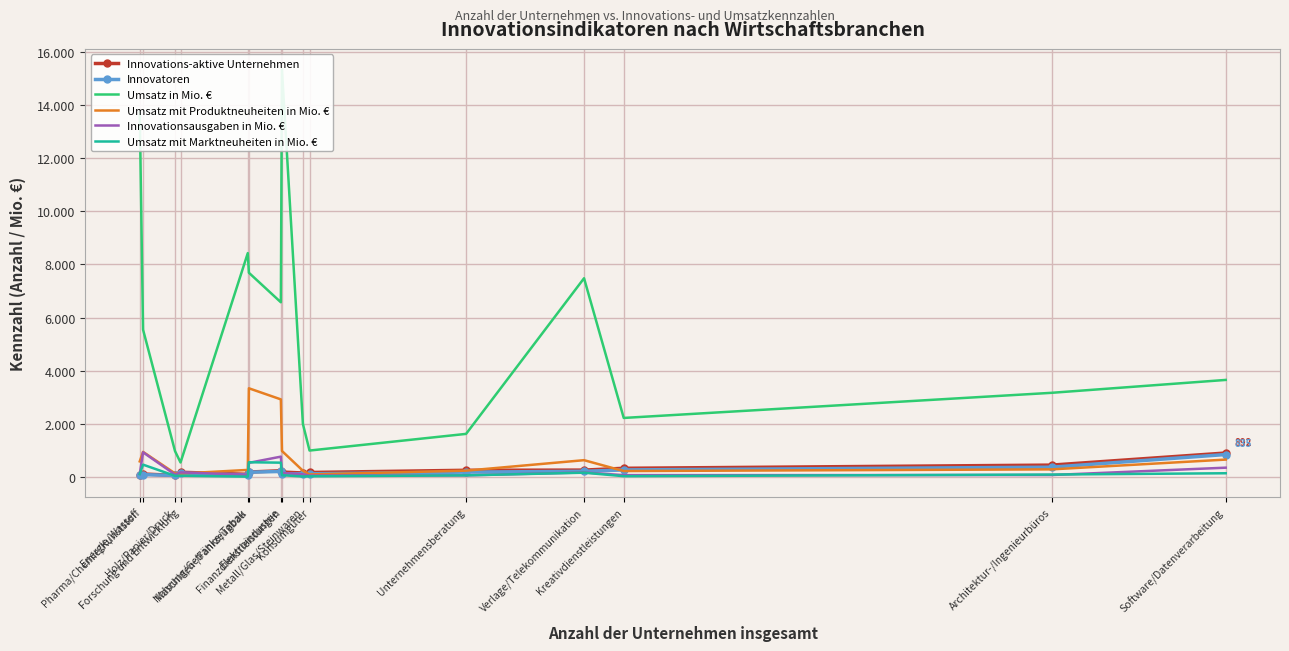

At Nahrung/Getränke/Tabak, list the series in order from smallest to largest.

Umsatz mit Marktneuheiten in Mio. €, Innovatoren, Innovationsausgaben in Mio. €, Innovations-aktive Unternehmen, Umsatz mit Produktneuheiten in Mio. €, Umsatz in Mio. €